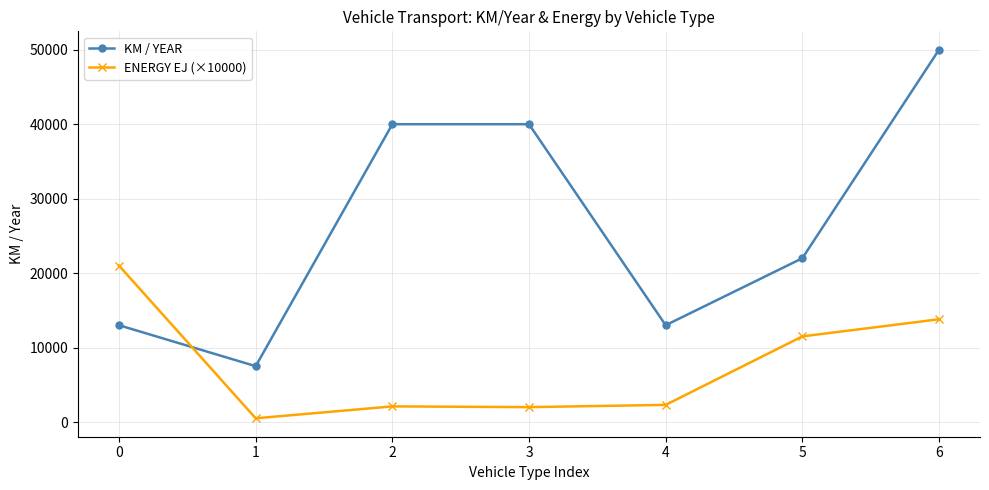

The KM / YEAR series shows 13000.0 at 0. True or false?

True